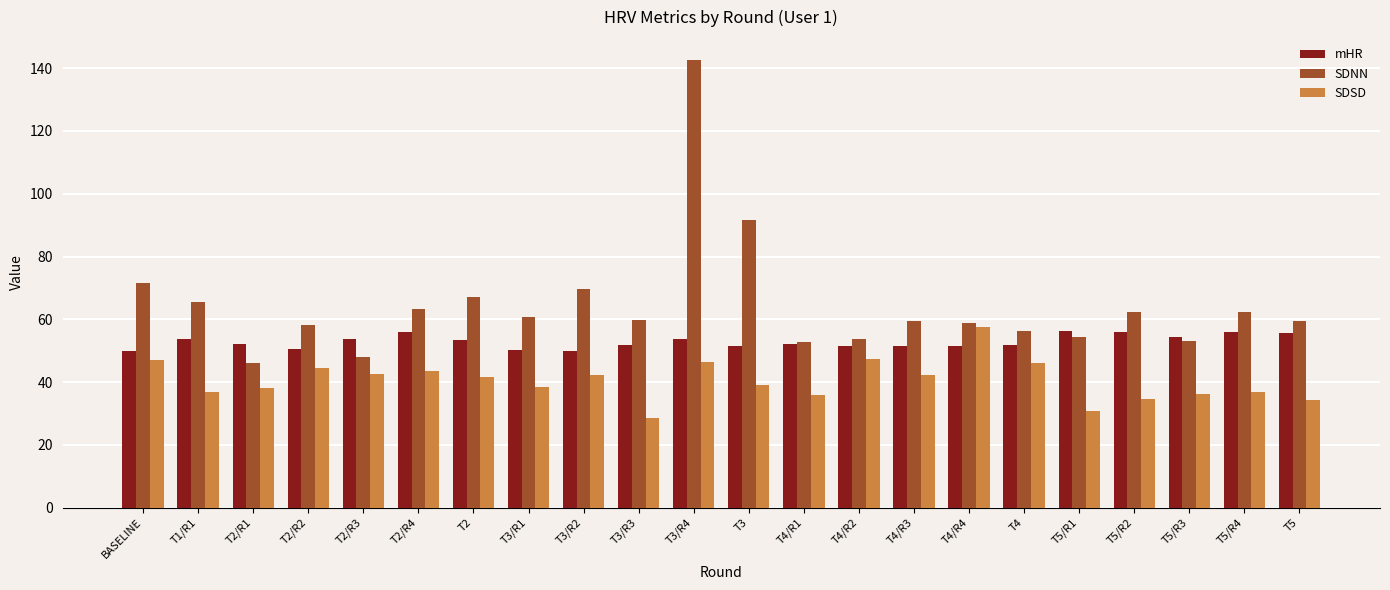

Count the number of data series in this chart.

3